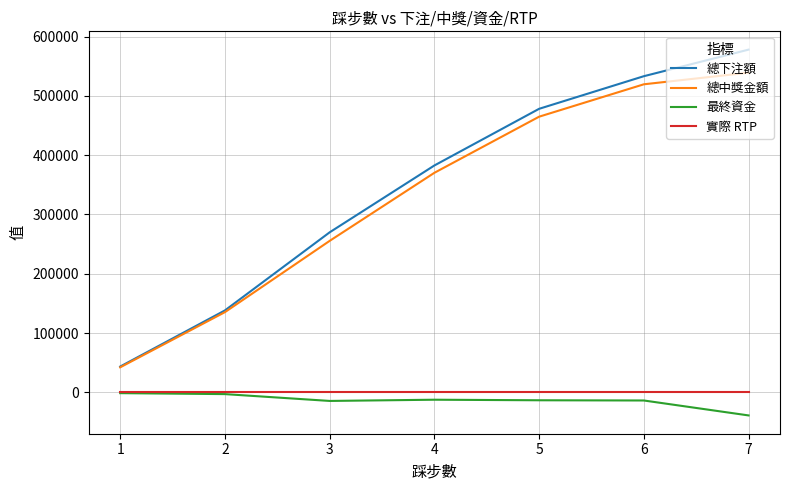

Where does the 總中獎金額 series first go above 370312?

4